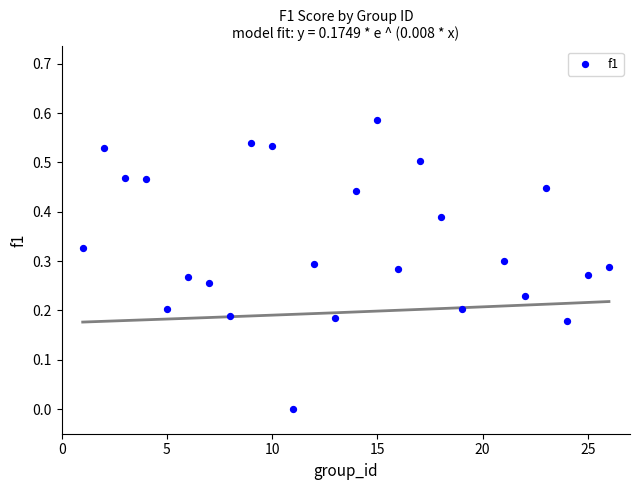

What is the range of X values (max minus min)?

25.0